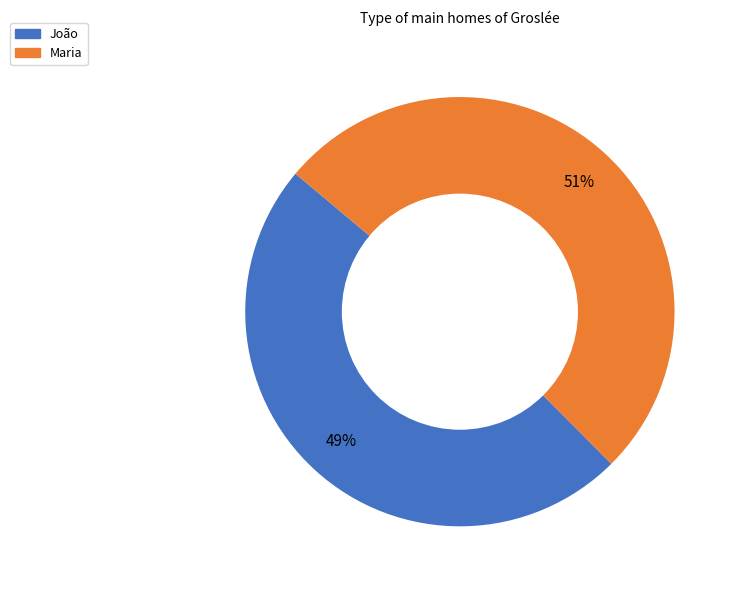

Which slice is the smallest?

João